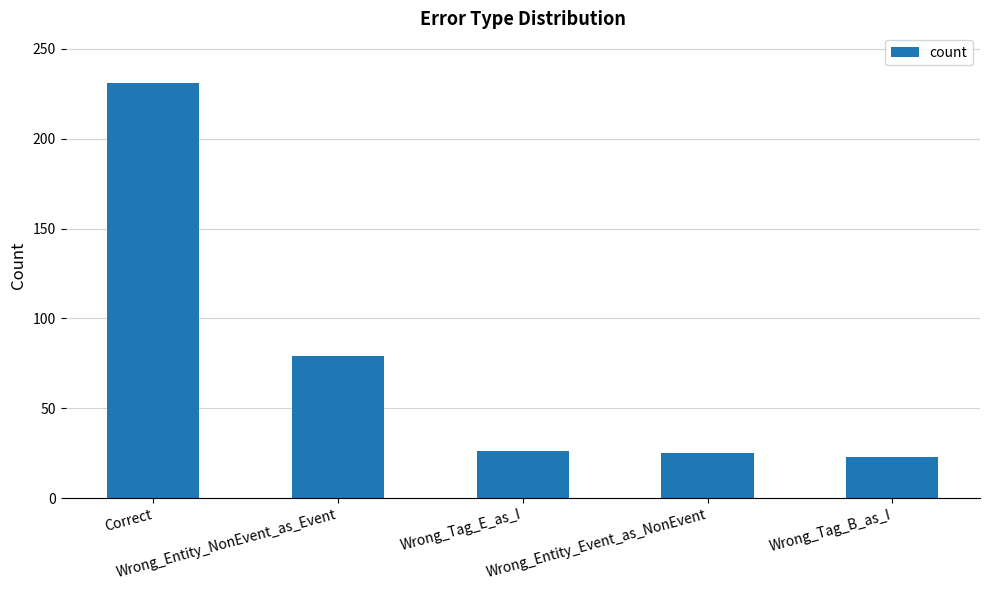

What is the greatest value displayed?

231